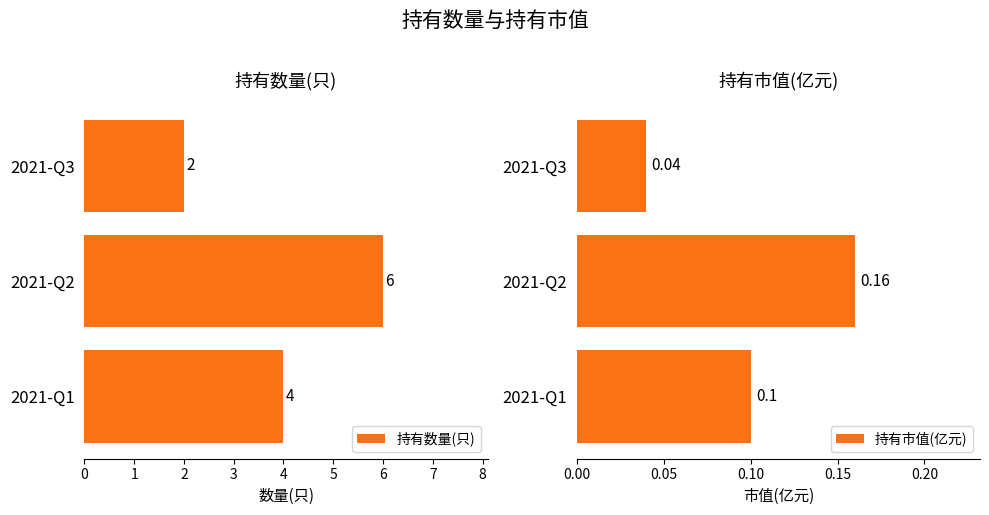

True or false: 持有数量(只) has a value of 2 at 2021-Q3.

True